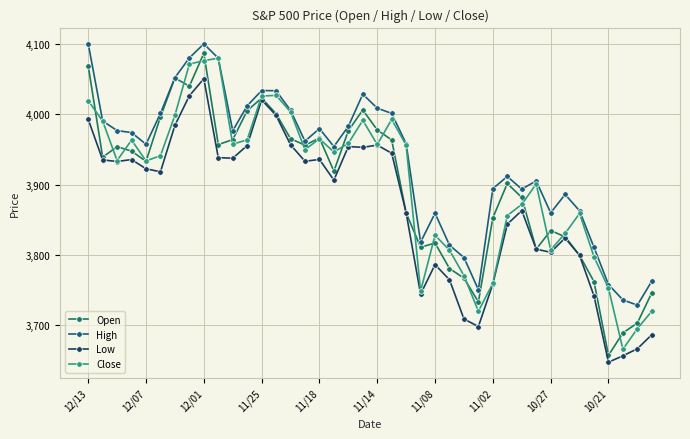

What are all the series names shown in the legend?

Open, High, Low, Close